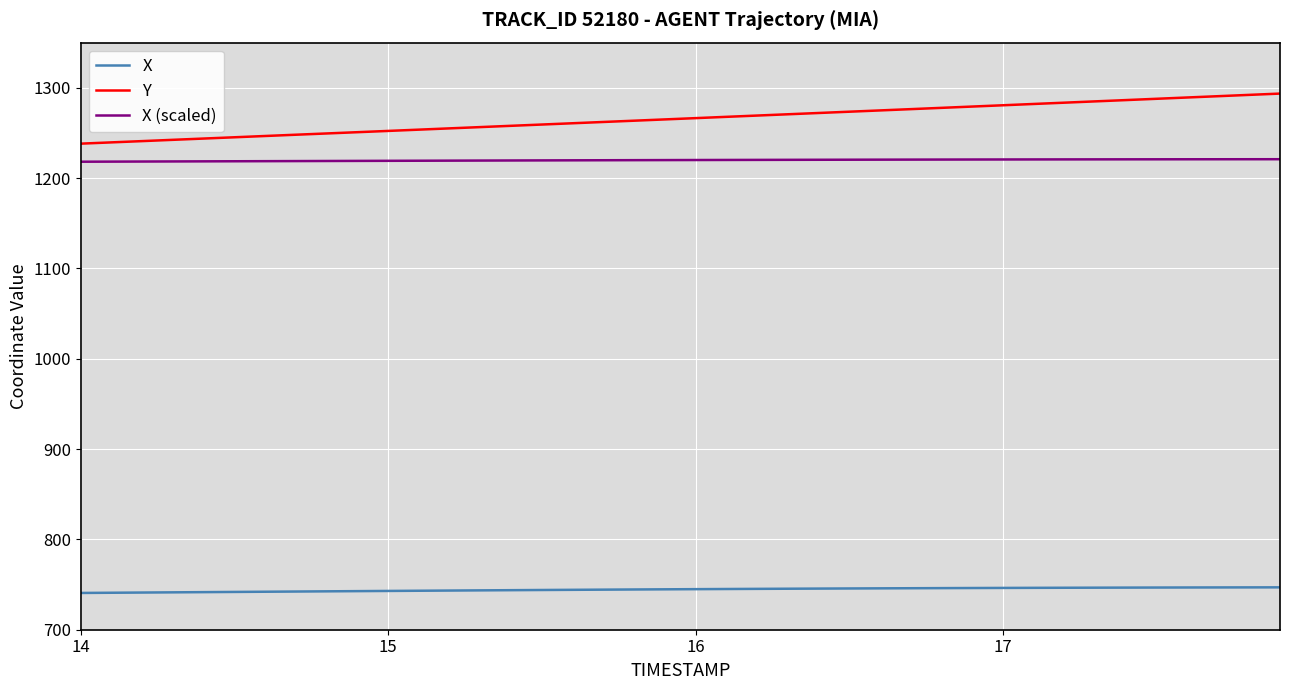

What is the greatest value displayed?

1293.6